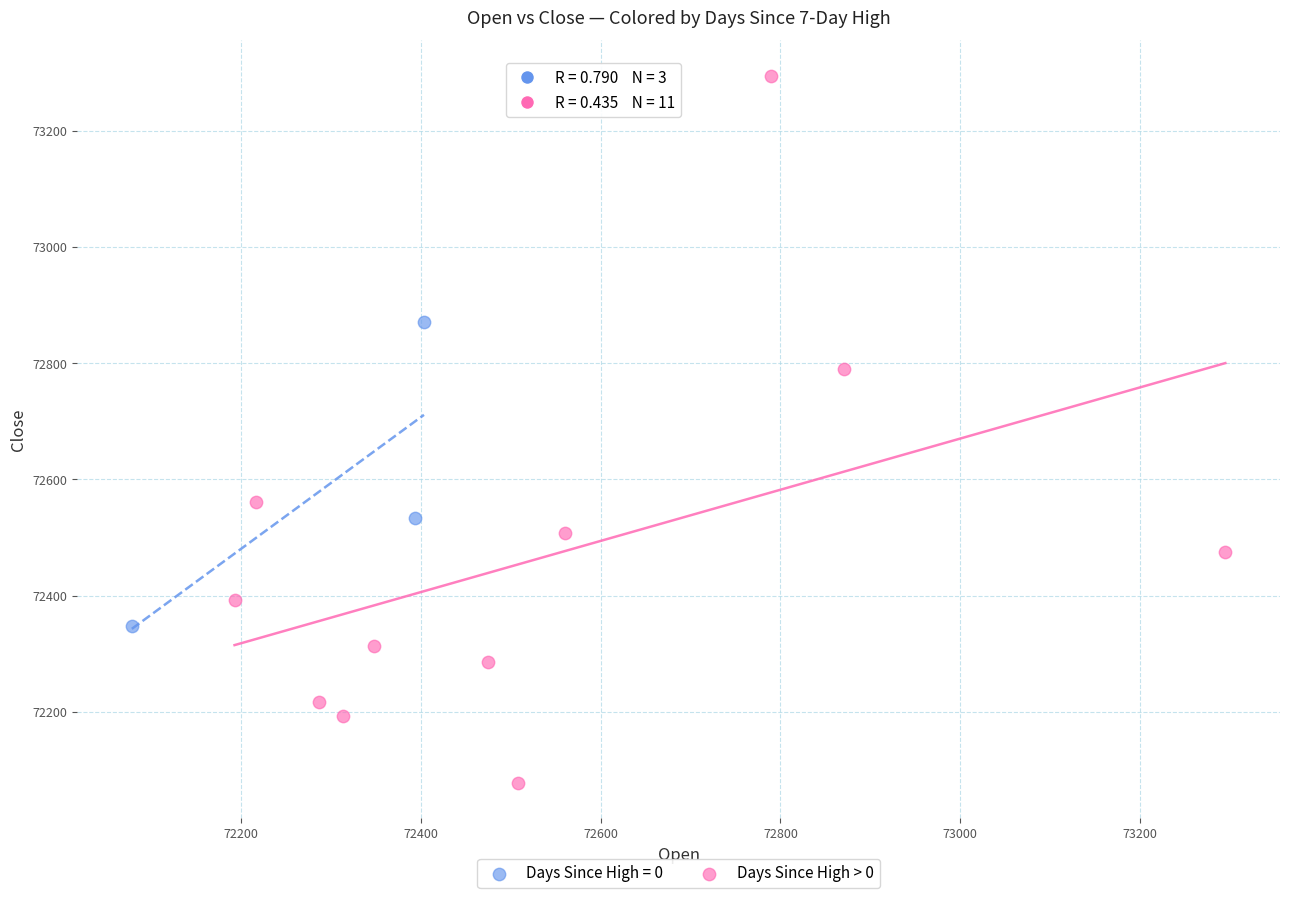

Which series has the widest spread of Y values?

Days Since High > 0